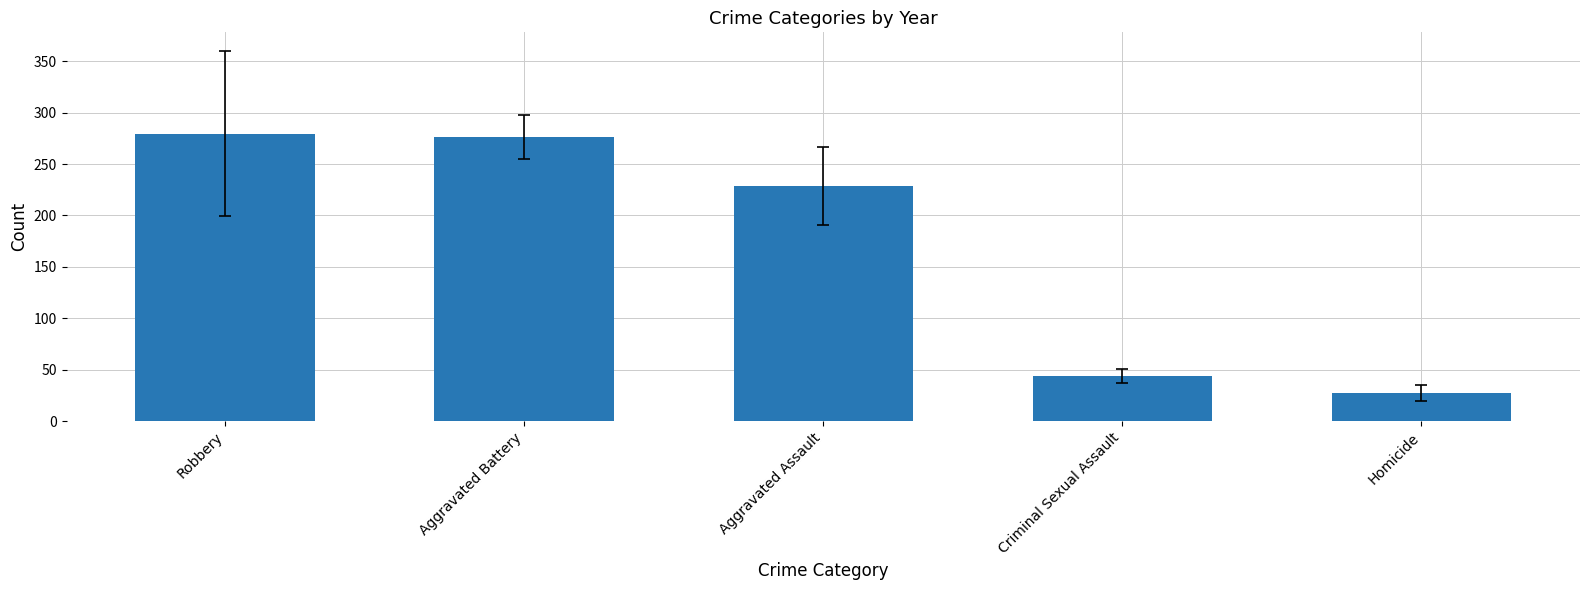

What is the difference between the maximum and minimum values?

252.4